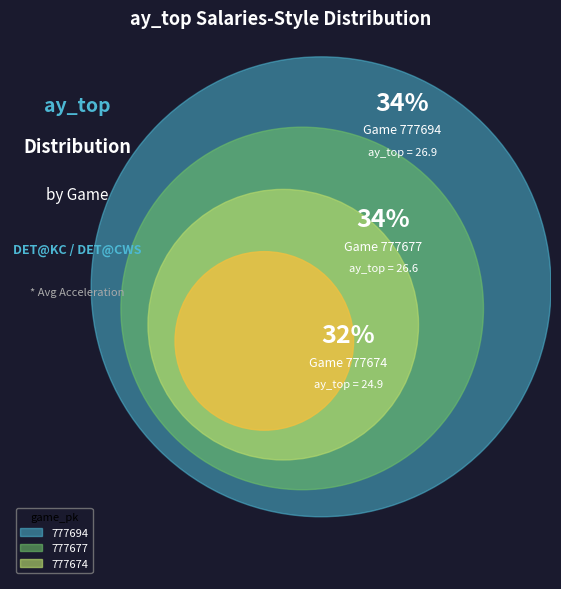

How many slices are in this pie chart?

3